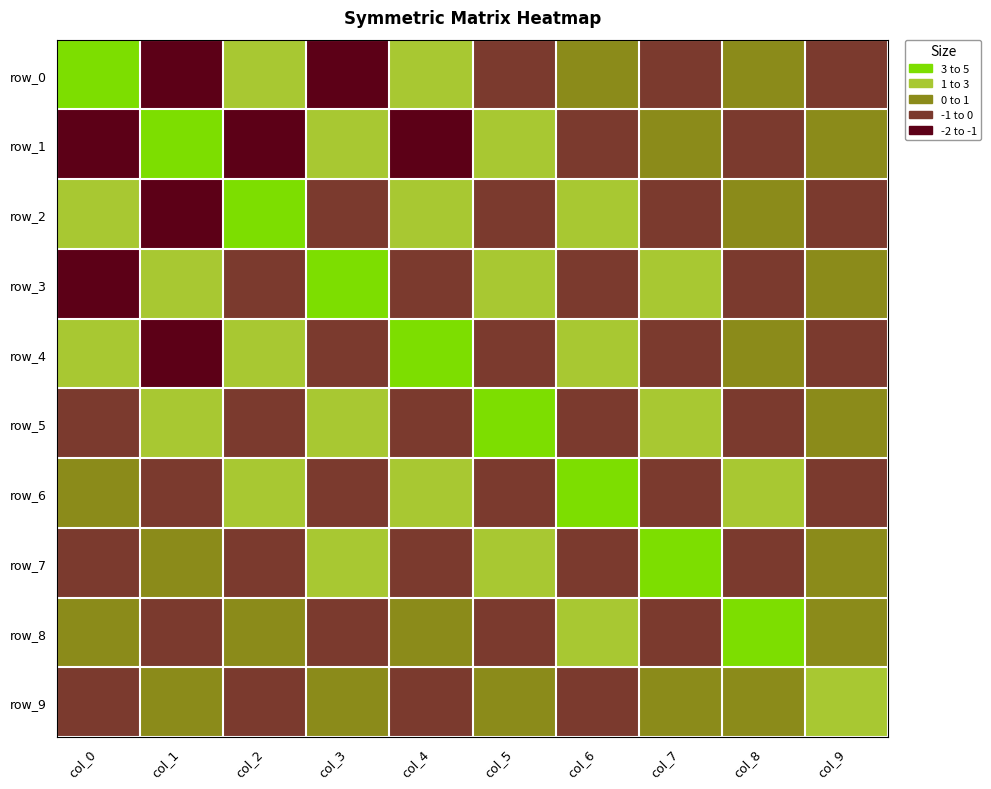

Reading left to right, extract all data points from this chart.

row_0: col_0=4.8	col_1=-1.2	col_2=2.4	col_3=-1.2	col_4=1.5	col_5=-0.9	col_6=0.9	col_7=-0.5	col_8=0.4	col_9=-0.1
row_1: col_0=-1.2	col_1=4.8	col_2=-1.1	col_3=2.3	col_4=-1.1	col_5=1.4	col_6=-0.8	col_7=0.7	col_8=-0.4	col_9=0.2
row_2: col_0=2.4	col_1=-1.1	col_2=4.7	col_3=-1.0	col_4=2.2	col_5=-0.9	col_6=1.2	col_7=-0.6	col_8=0.5	col_9=-0.2
row_3: col_0=-1.2	col_1=2.3	col_2=-1.0	col_3=4.6	col_4=-0.9	col_5=2.1	col_6=-0.8	col_7=1.0	col_8=-0.4	col_9=0.3
row_4: col_0=1.5	col_1=-1.1	col_2=2.2	col_3=-0.9	col_4=4.4	col_5=-0.7	col_6=1.9	col_7=-0.6	col_8=0.8	col_9=-0.2
row_5: col_0=-0.9	col_1=1.4	col_2=-0.9	col_3=2.1	col_4=-0.7	col_5=4.2	col_6=-0.5	col_7=1.6	col_8=-0.4	col_9=0.4
row_6: col_0=0.9	col_1=-0.8	col_2=1.2	col_3=-0.8	col_4=1.9	col_5=-0.5	col_6=4.0	col_7=-0.3	col_8=1.3	col_9=-0.1
row_7: col_0=-0.5	col_1=0.7	col_2=-0.6	col_3=1.0	col_4=-0.6	col_5=1.6	col_6=-0.3	col_7=3.6	col_8=-0.1	col_9=0.7
row_8: col_0=0.4	col_1=-0.4	col_2=0.5	col_3=-0.4	col_4=0.8	col_5=-0.4	col_6=1.3	col_7=-0.1	col_8=3.1	col_9=0.1
row_9: col_0=-0.1	col_1=0.2	col_2=-0.2	col_3=0.3	col_4=-0.2	col_5=0.4	col_6=-0.1	col_7=0.7	col_8=0.1	col_9=2.1